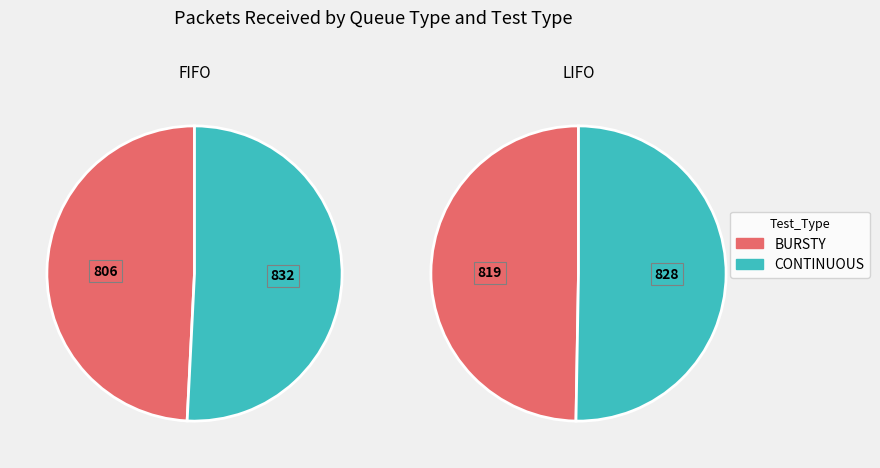

The CONTINUOUS slice represents 50% of the pie. True or false?

True